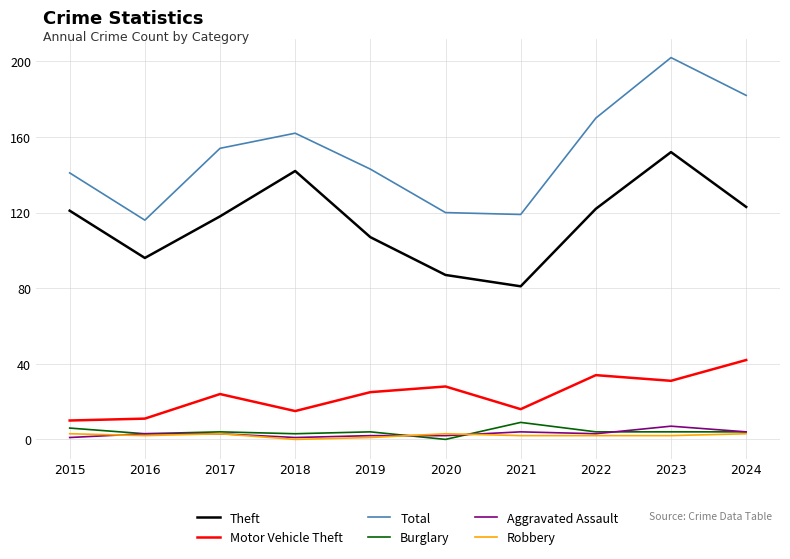

What is the difference between the Theft values at 2020 and 2021?

6